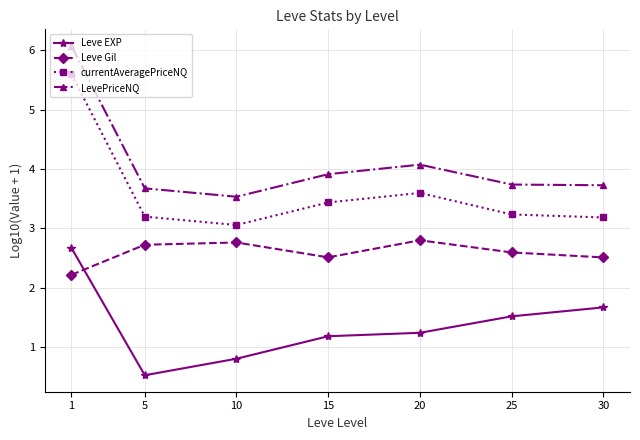

What is the lowest value of the Leve EXP series?

0.5